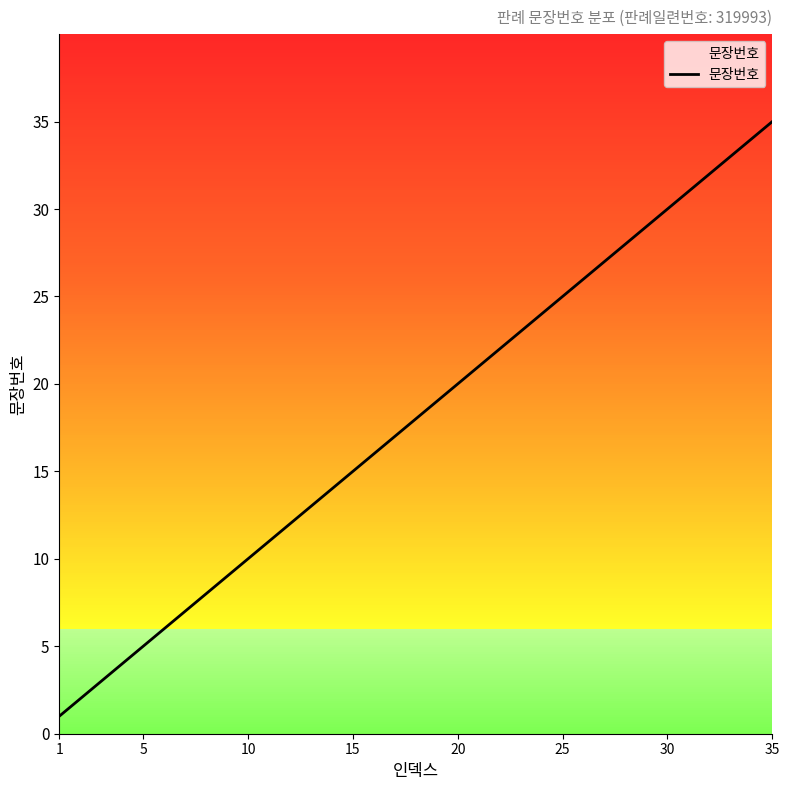

What is the greatest value displayed?

35.0